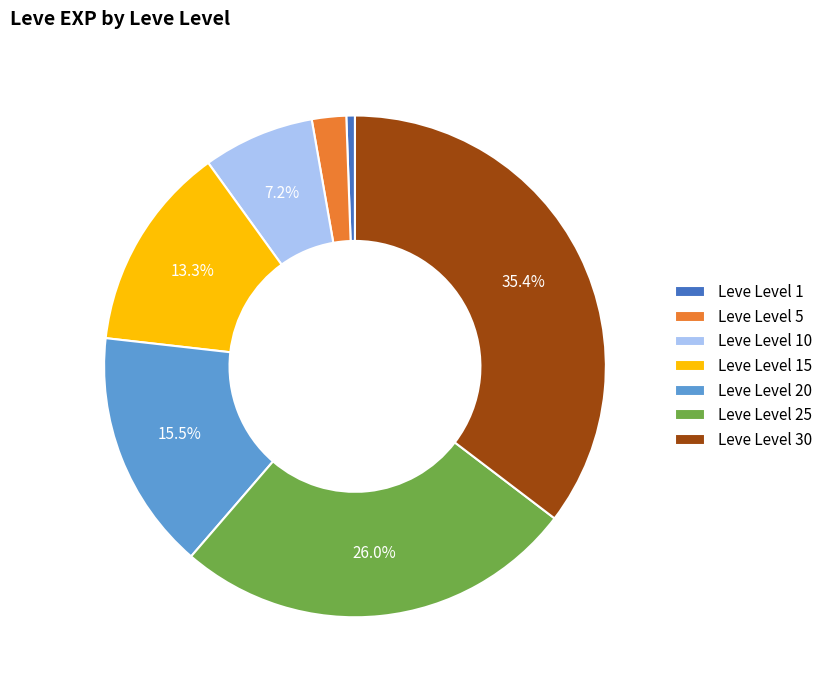

What is the largest slice in the pie chart?

Leve Level 30